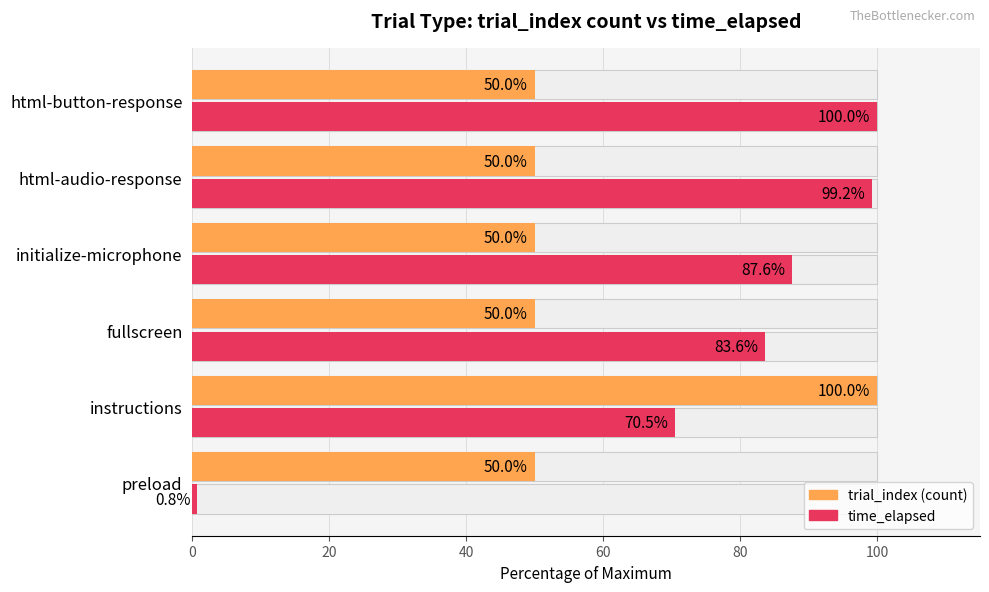

Reading right to left, what are all the values shown in this chart?

trial_index (count): 50.0	50.0	50.0	50.0	100.0	50.0
time_elapsed: 100.0	99.2	87.6	83.6	70.5	0.8